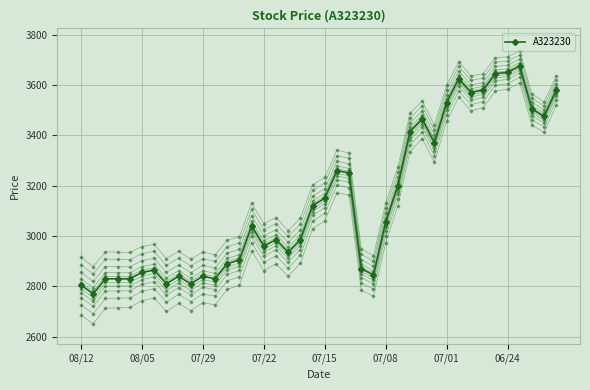

How many series are shown in this chart?

1